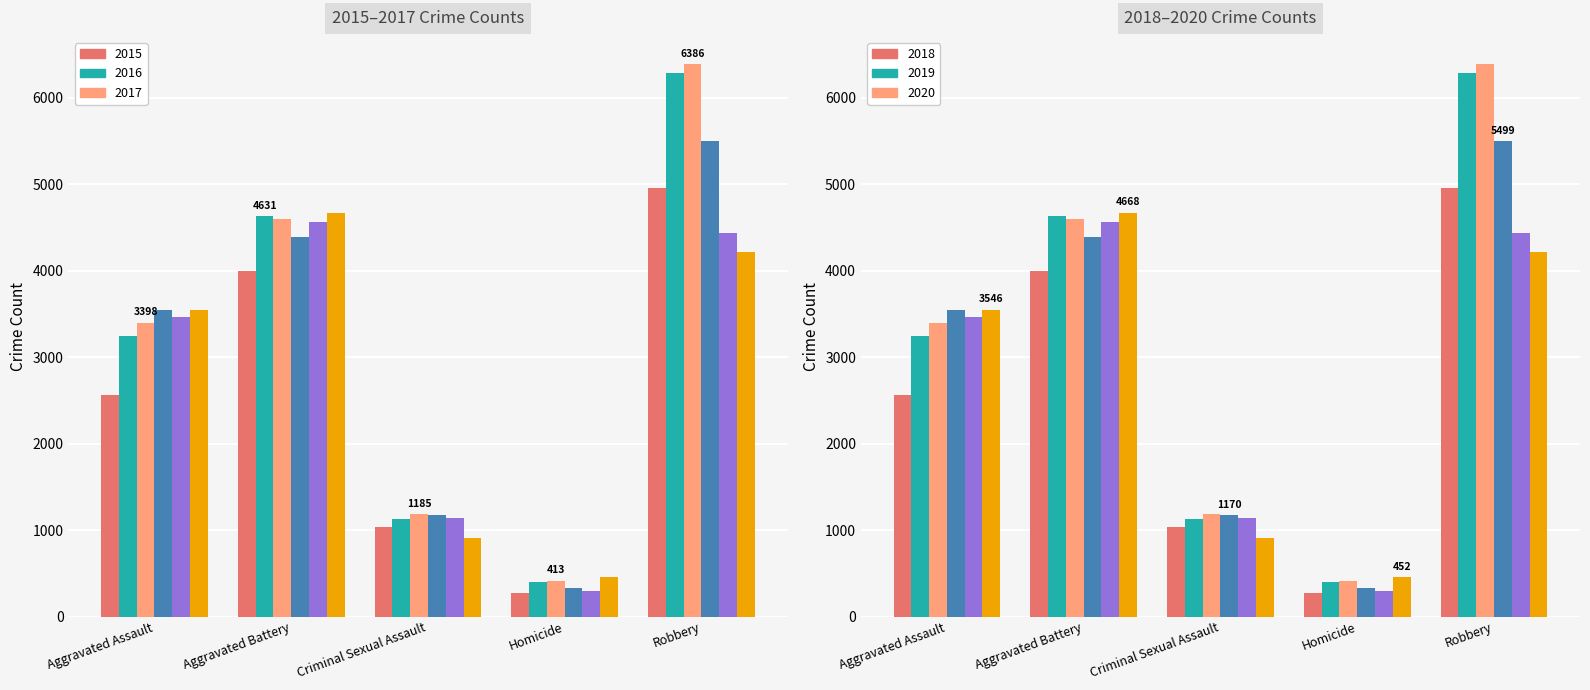

Rank the categories by 2016 value from highest to lowest.

Robbery, Aggravated Battery, Aggravated Assault, Criminal Sexual Assault, Homicide